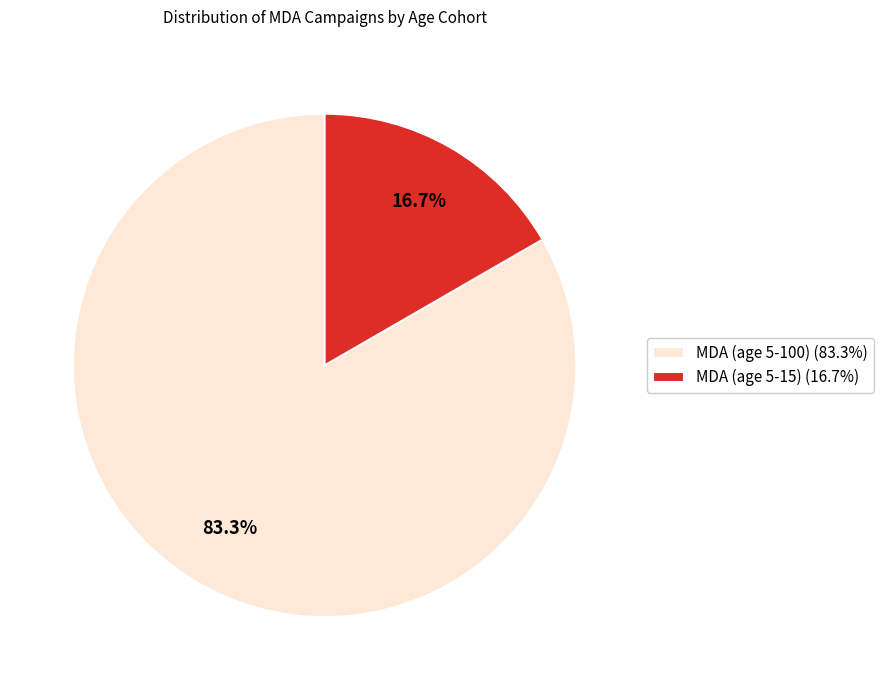

Is the sum of MDA (age 5-15) (16.7%) and MDA (age 5-100) (83.3%) greater than half?

Yes